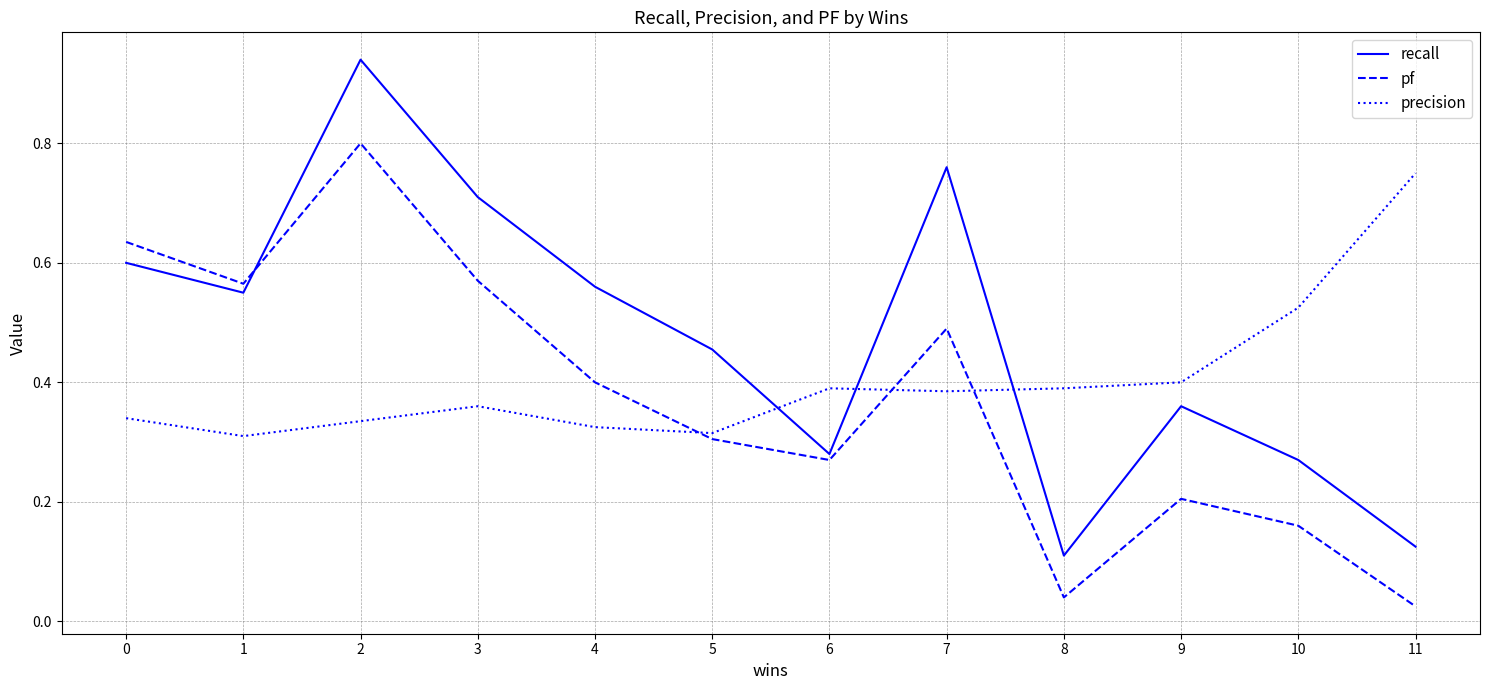

Where do precision and recall first cross each other?

5 and 6